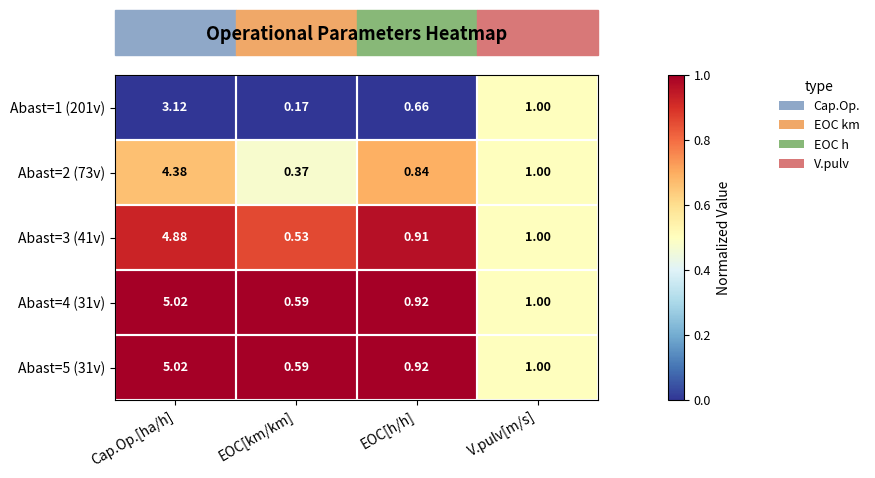

Rank the categories by Abast=3 (41v) value from lowest to highest.

EOC[km/km], EOC[h/h], V.pulv[m/s], Cap.Op.[ha/h]